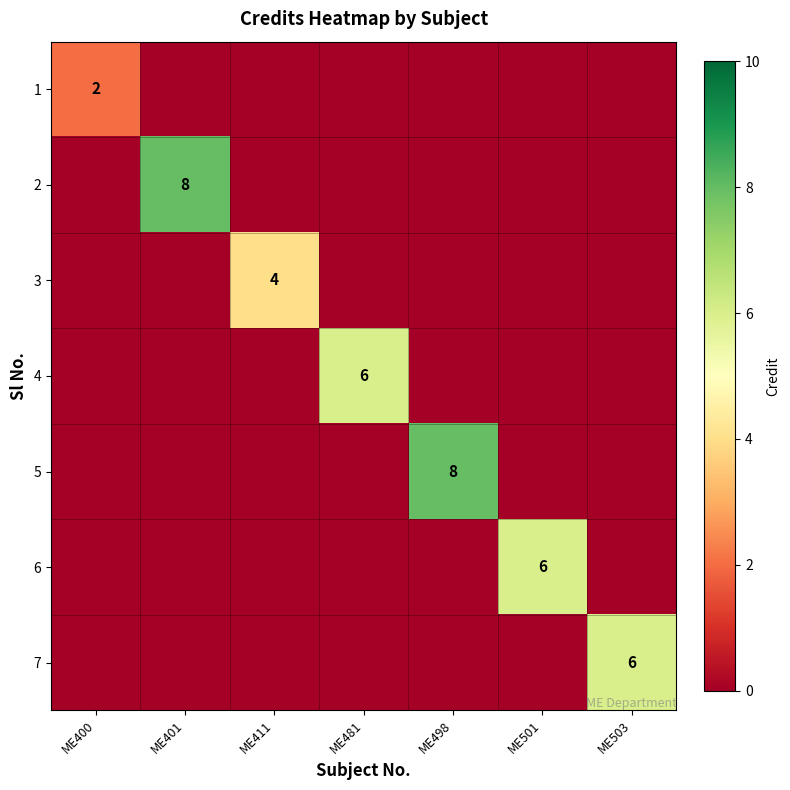

How many values in the 4 series exceed 0?

1